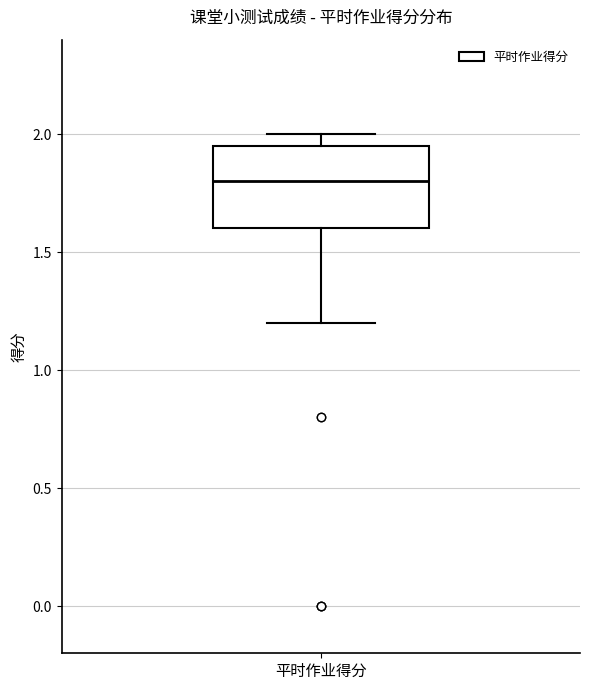

Where does the median line of the box for 平时作业得分 sit on the y-axis? The values are not printed on the chart, so give them approximately, as read against the axis.

1.80